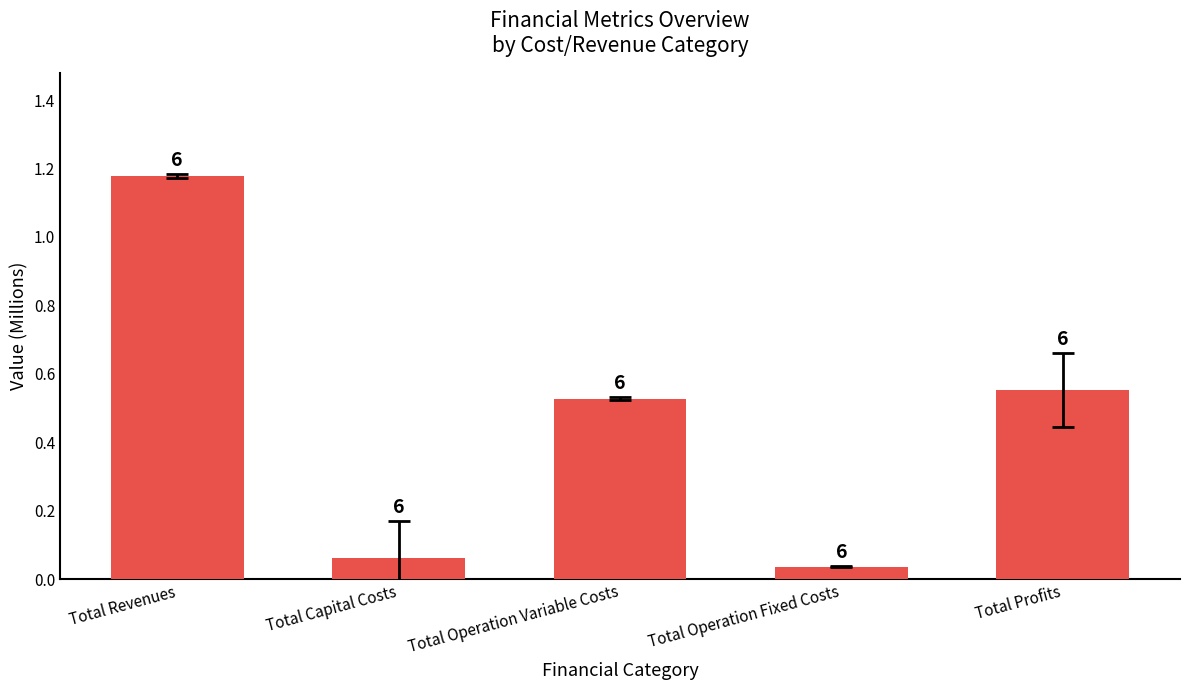

What is the difference between the maximum and minimum values?

1.1